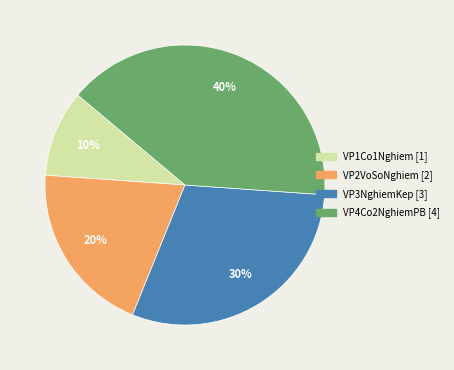

Rank the categories by value from lowest to highest.

VP1Co1Nghiem, VP2VoSoNghiem, VP3NghiemKep, VP4Co2NghiemPB